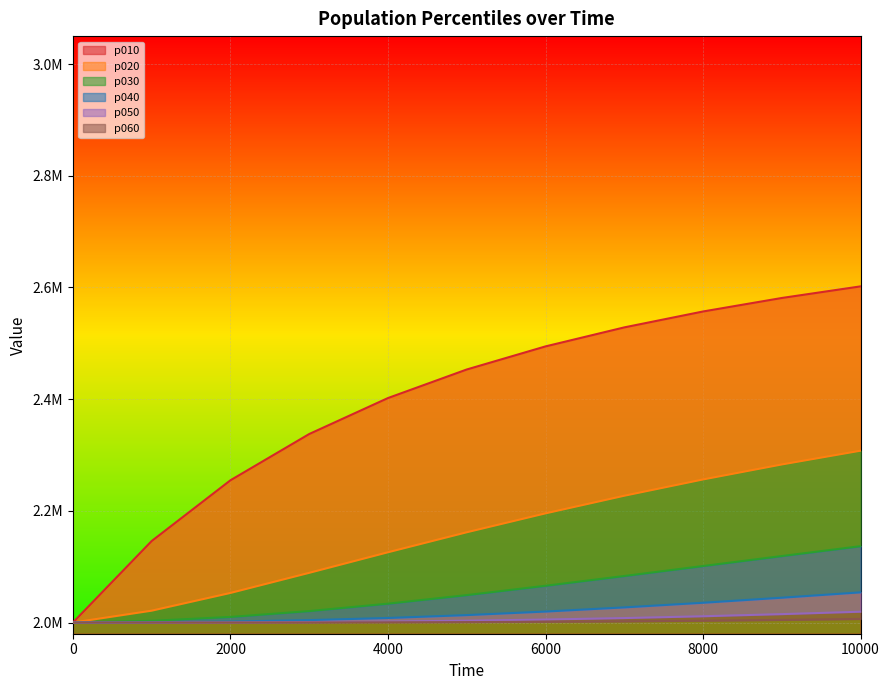

Where does the p040 series first go above 2013354?

5000